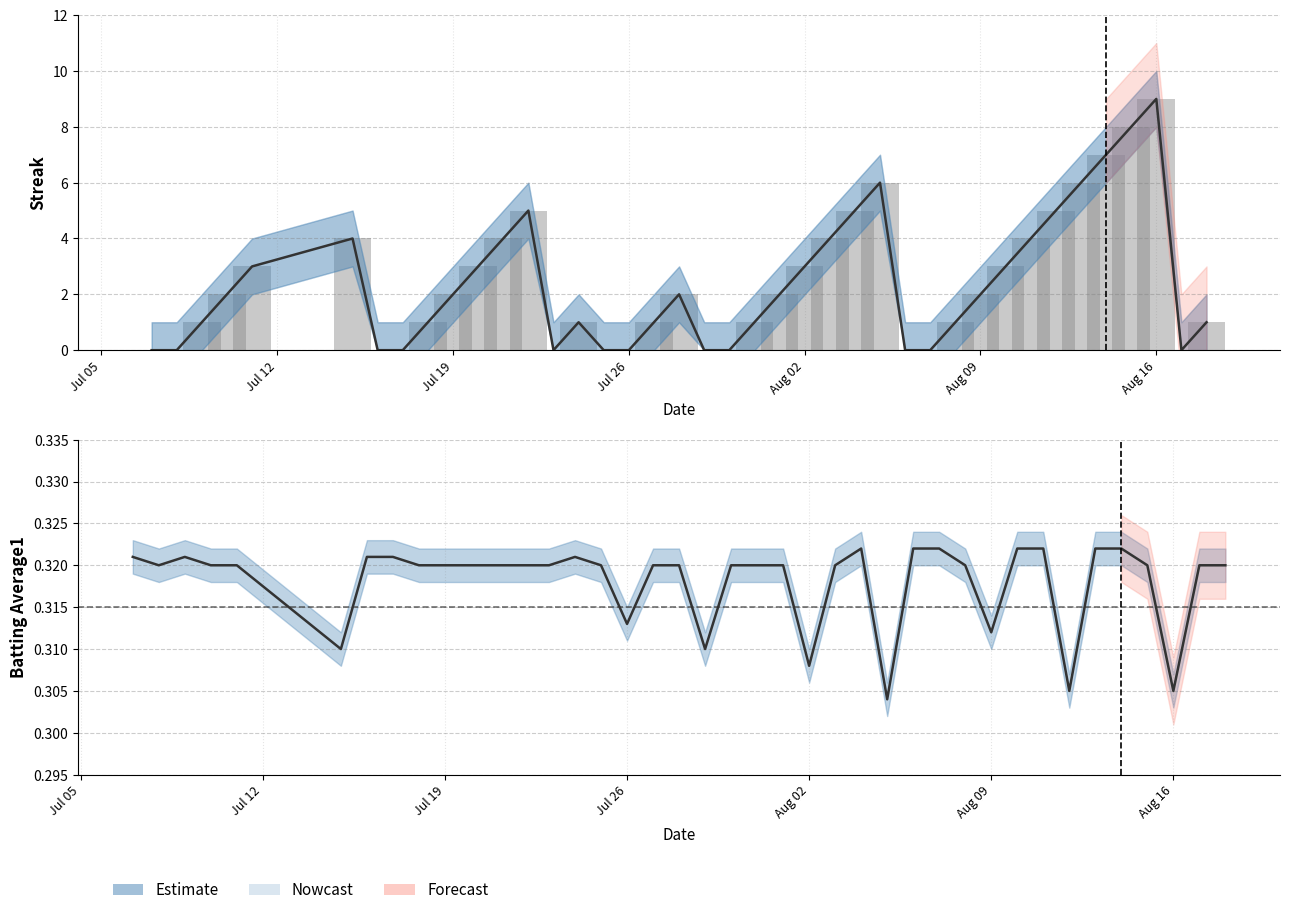

Is the value of Streak at 27 greater than the value of Batting Average1 at 15?

No